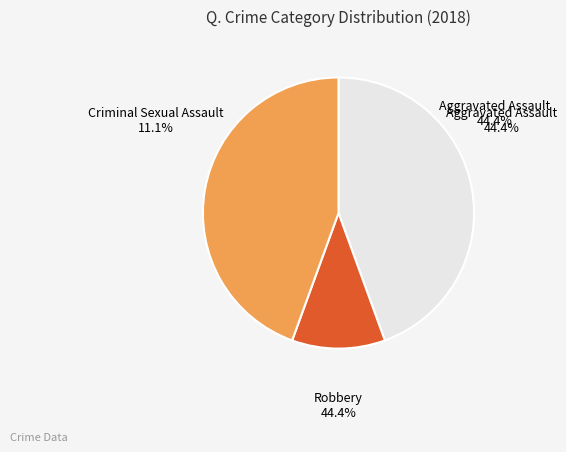

Is there a majority slice in this chart?

No